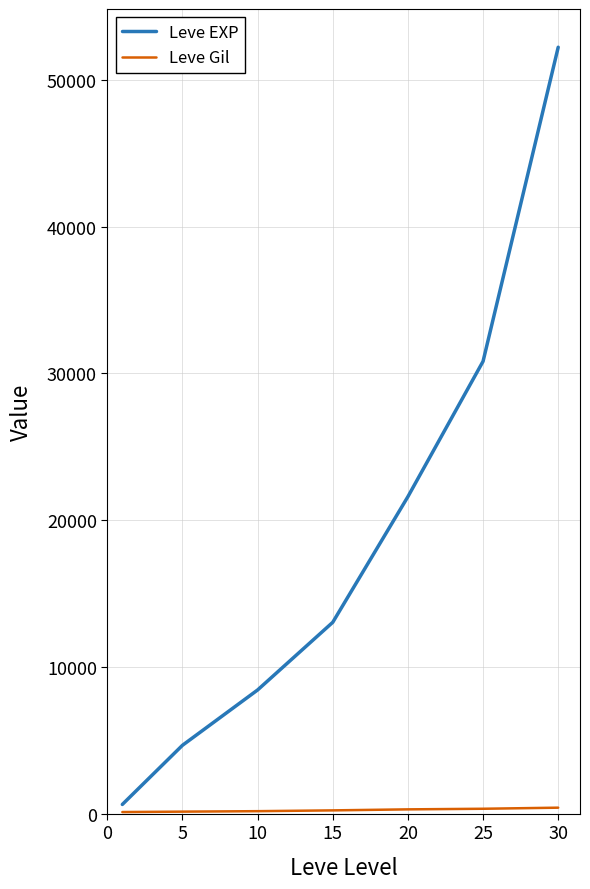

What is the maximum value shown in the chart?

52220